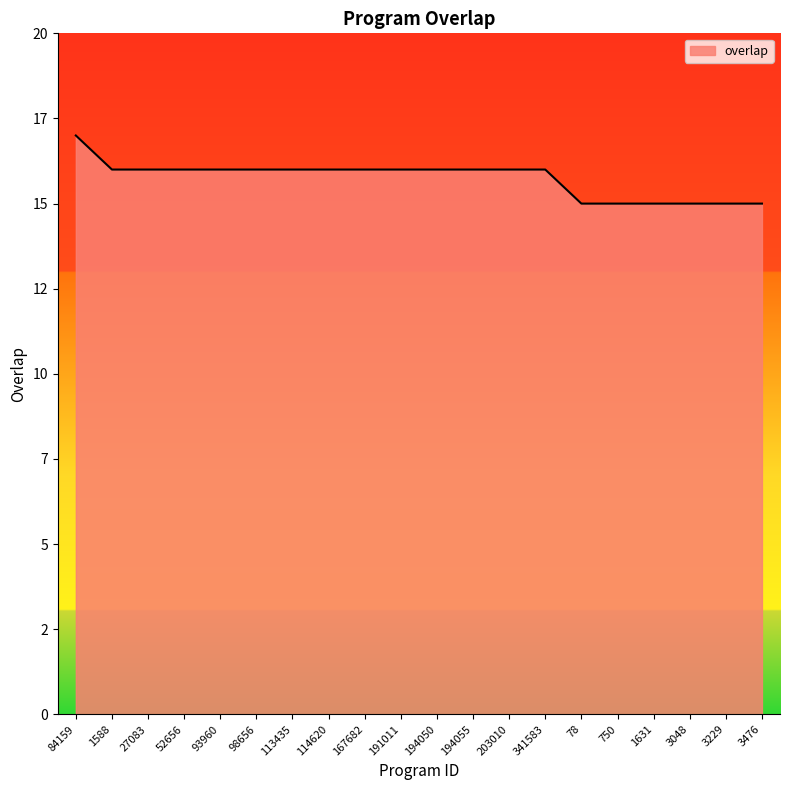

Does the chart have visible grid lines?

No